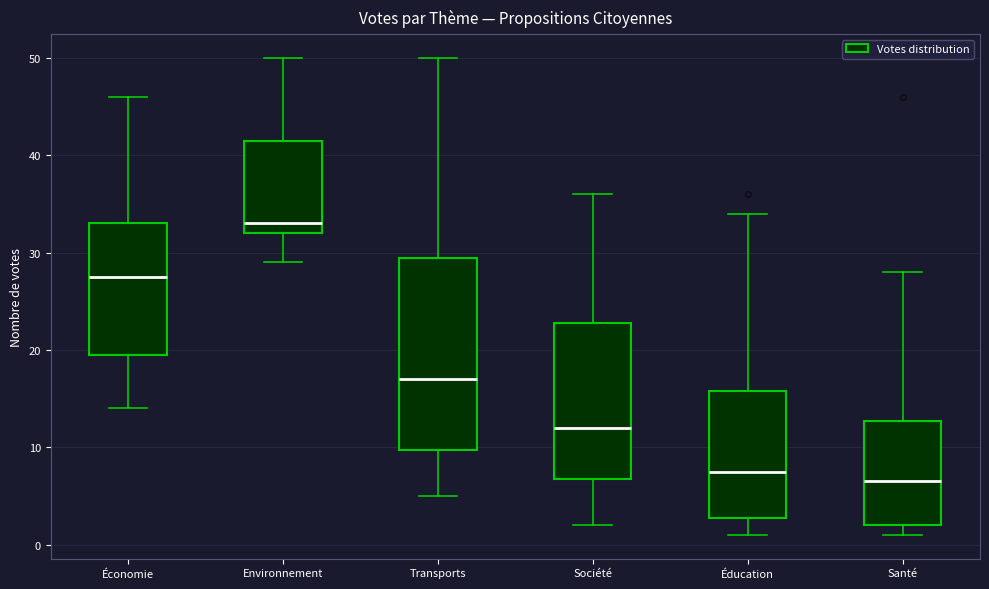

Reading left to right, transcribe this box plot: for each box, give where its median line is, the range the box spans, and where its two whiskers end, as read against the y-axis. The values are not printed on the chart, so give them approximately, as read against the axis.

Économie: median 28, box 20 to 33, whiskers 14 to 46
Environnement: median 33, box 32 to 42, whiskers 29 to 50
Transports: median 17, box 10 to 30, whiskers 5 to 50
Société: median 12, box 7 to 23, whiskers 2 to 36
Éducation: median 8, box 3 to 16, whiskers 1 to 34
Santé: median 7, box 2 to 13, whiskers 1 to 28